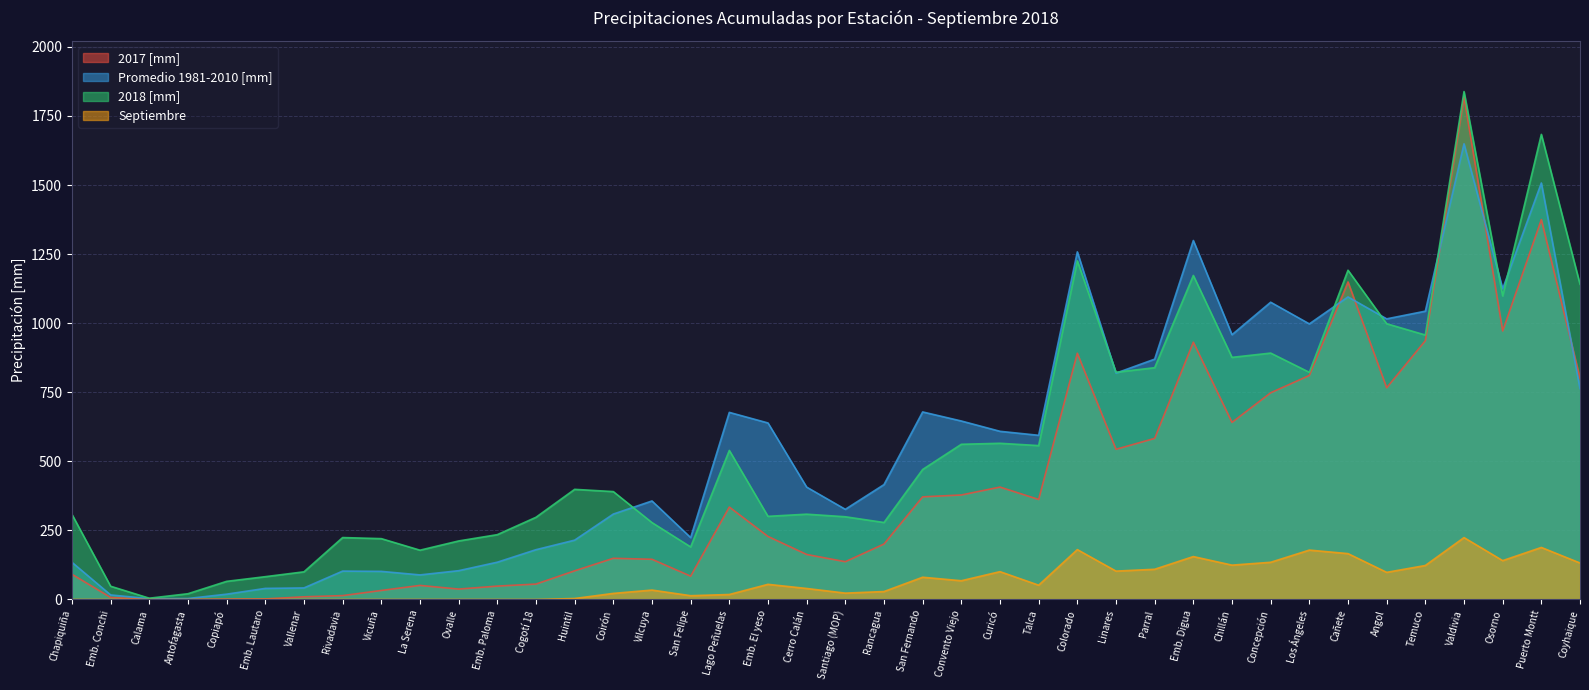

What position from the left is San Fernando?

23